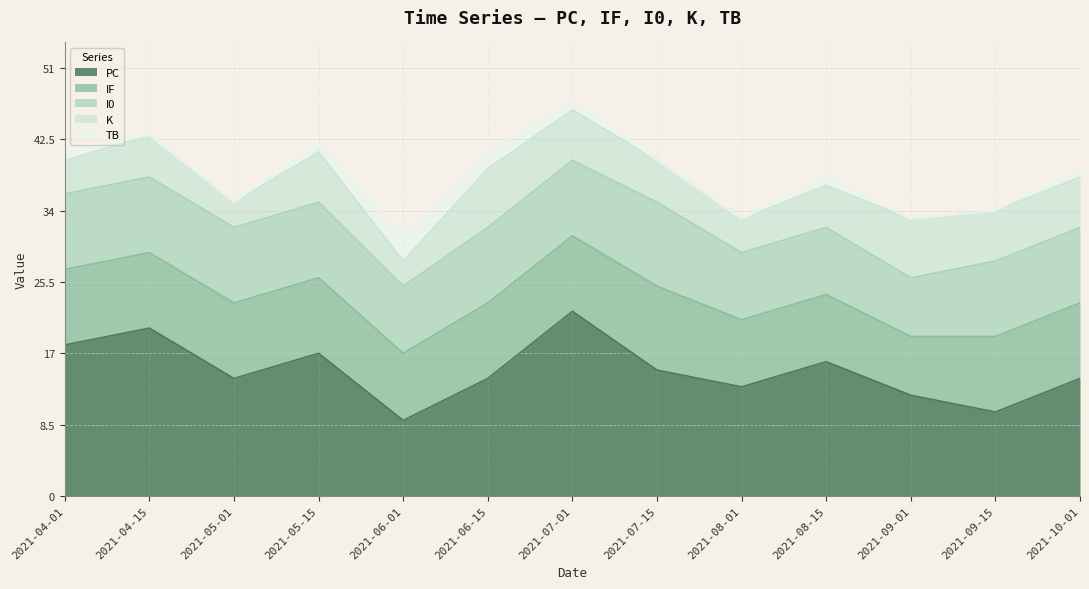

True or false: K has more than 2 points higher than both neighbors.

True